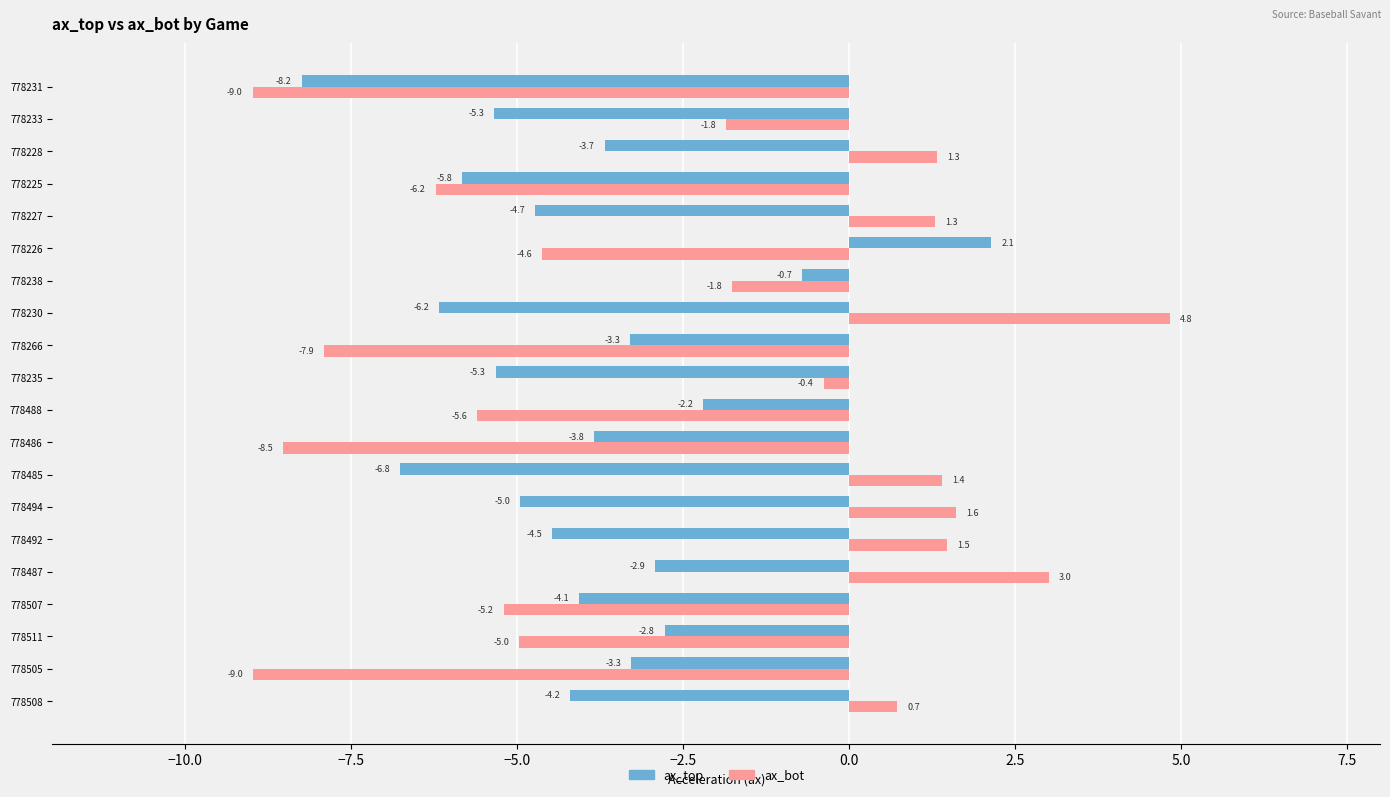

What is the difference between the maximum and minimum values in the ax_top series?

10.4